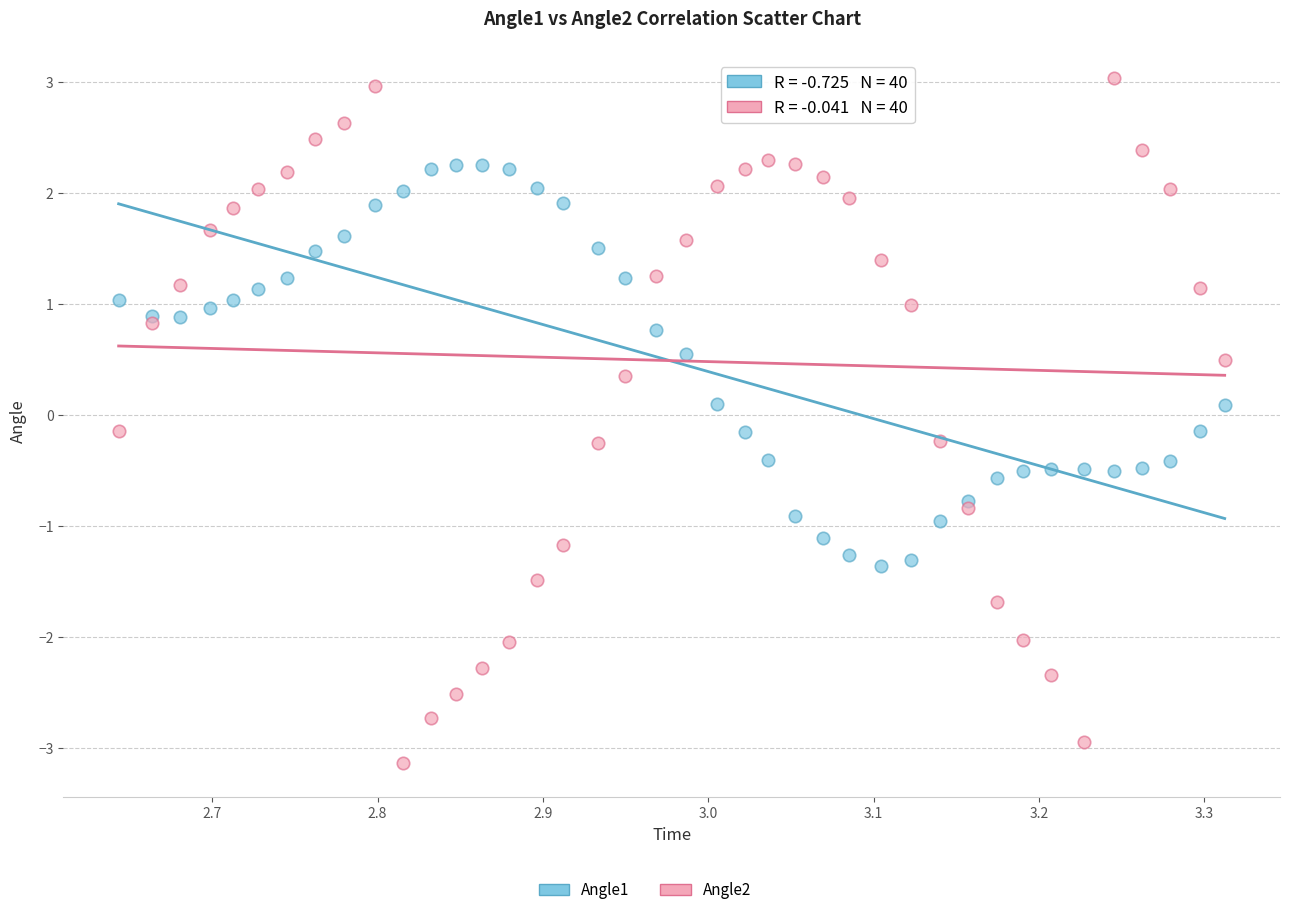

Which series contains the highest Y value?

Angle2